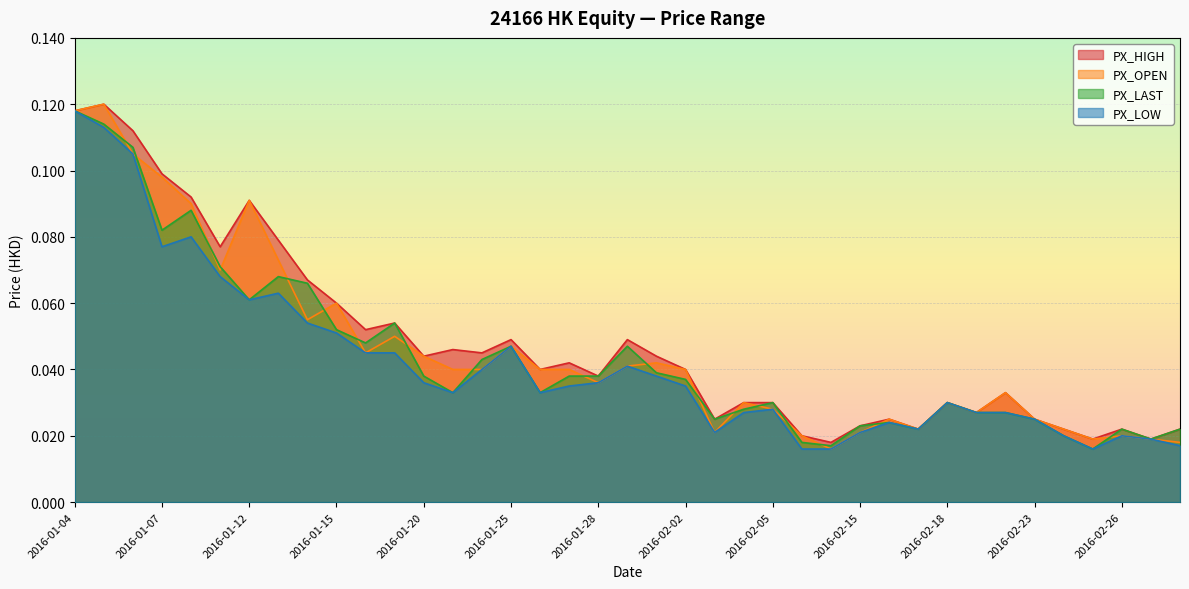

What are all the series names shown in the legend?

PX_HIGH, PX_OPEN, PX_LAST, PX_LOW